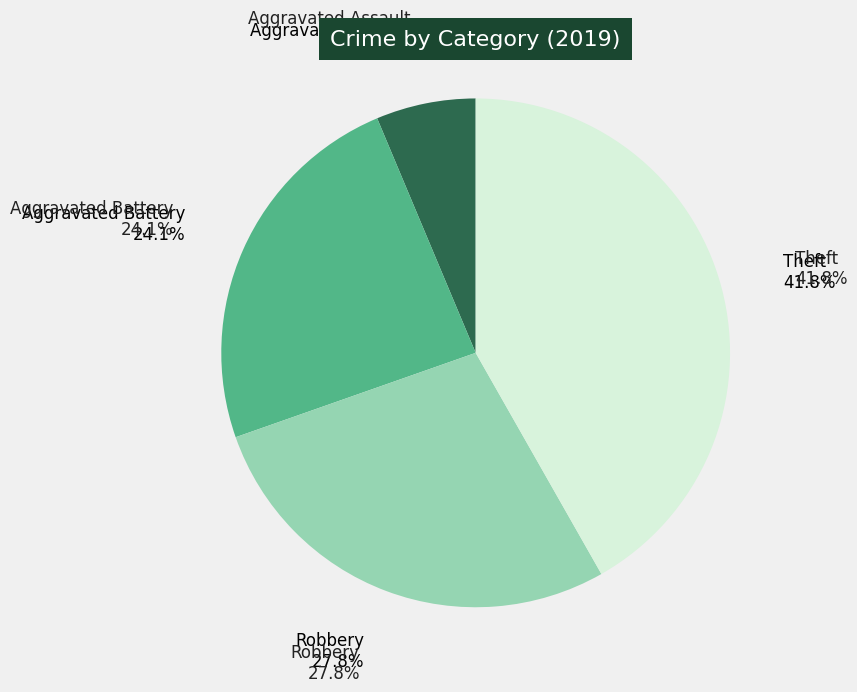

Is 1 the majority of the pie?

No